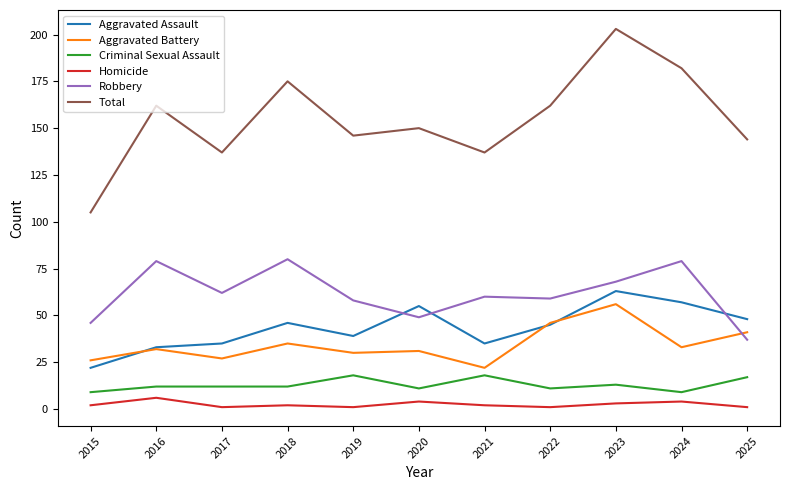

Reading right to left, extract all data points from this chart.

Aggravated Assault: 48	57	63	45	35	55	39	46	35	33	22
Aggravated Battery: 41	33	56	46	22	31	30	35	27	32	26
Criminal Sexual Assault: 17	9	13	11	18	11	18	12	12	12	9
Homicide: 1	4	3	1	2	4	1	2	1	6	2
Robbery: 37	79	68	59	60	49	58	80	62	79	46
Total: 144	182	203	162	137	150	146	175	137	162	105